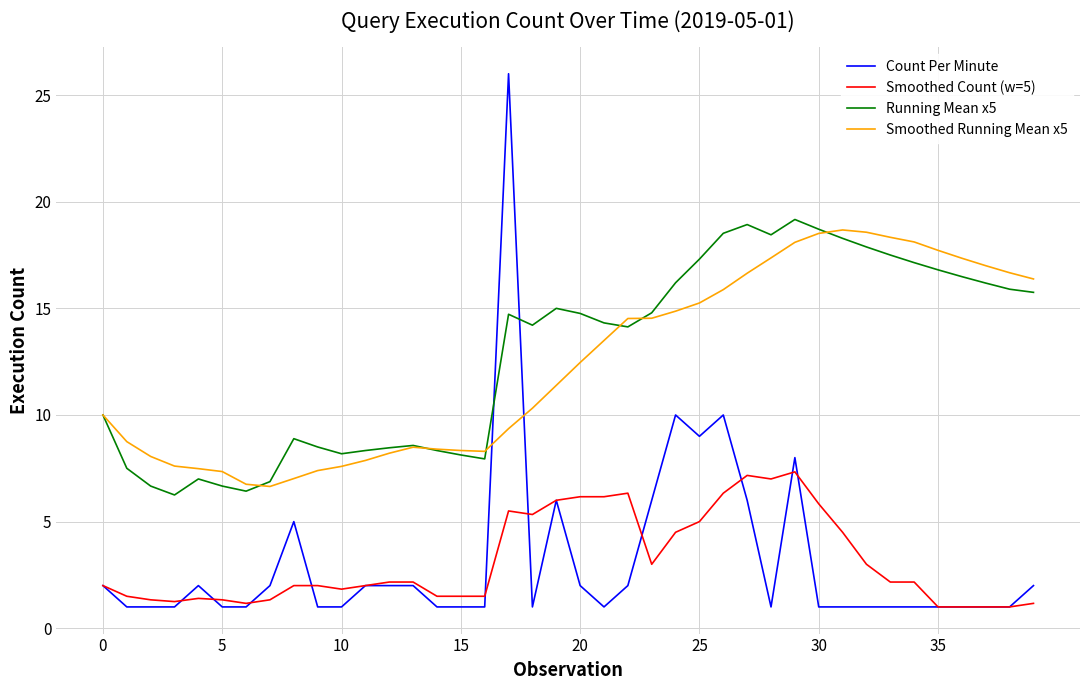

What is the highest value of the Count Per Minute series?

26.0